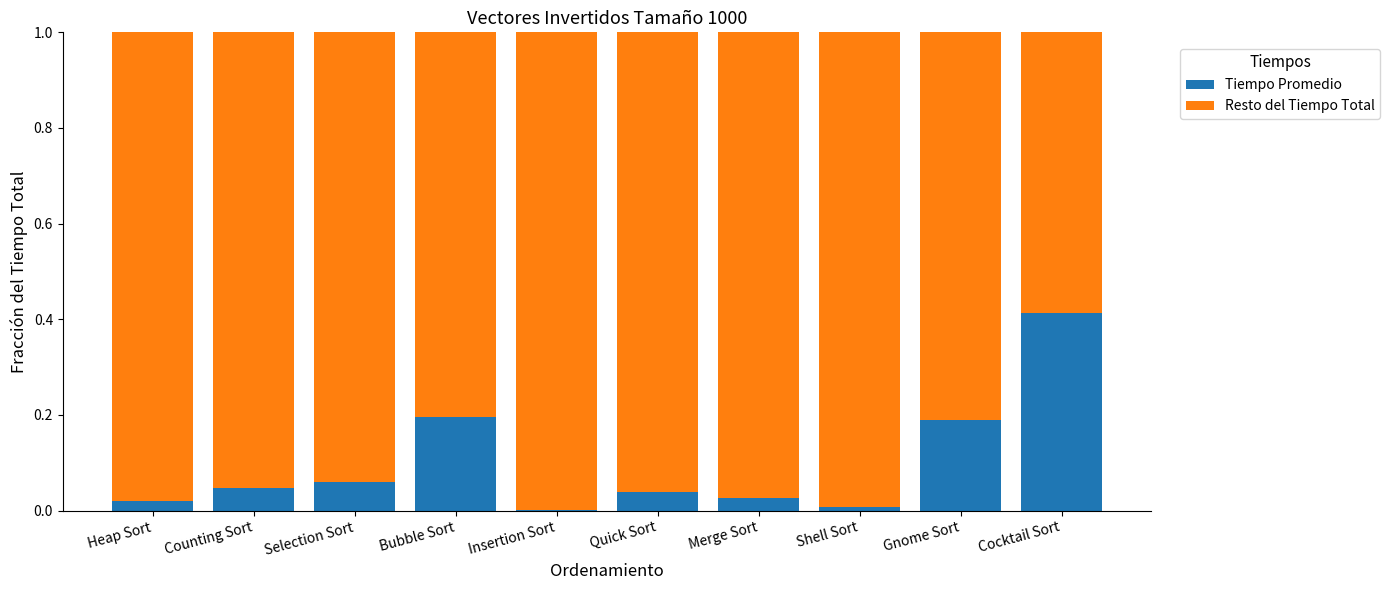

How many data points does each series have?

10